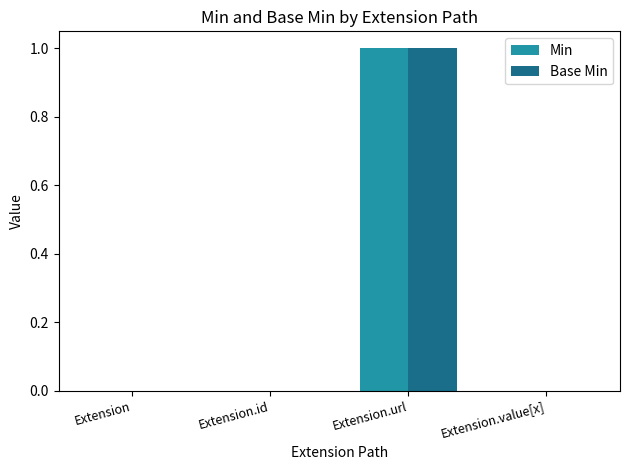

How many series are shown in this chart?

2